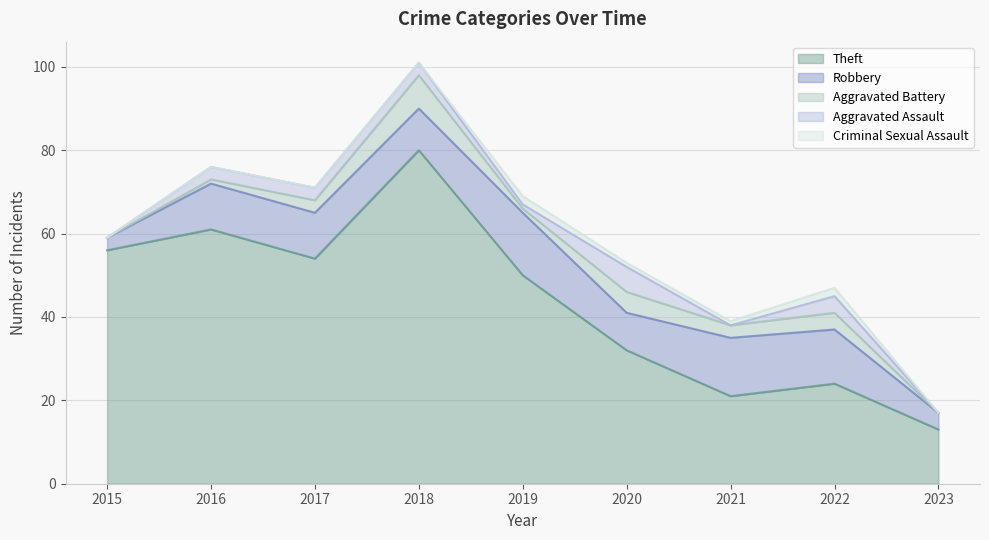

What is the difference between the highest and lowest values at 2022?

22